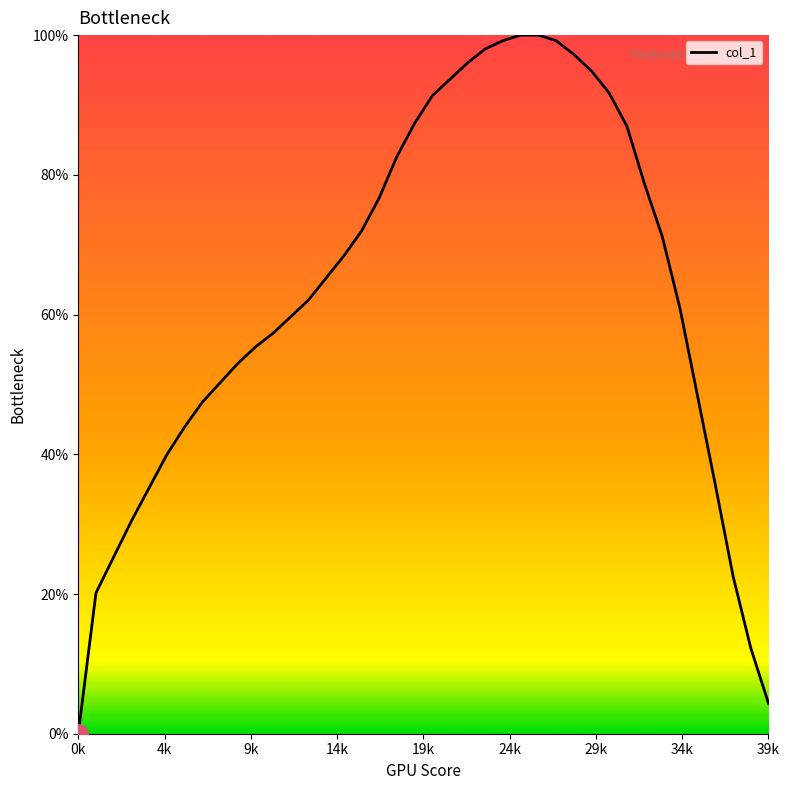

What is the greatest value displayed?

100.0